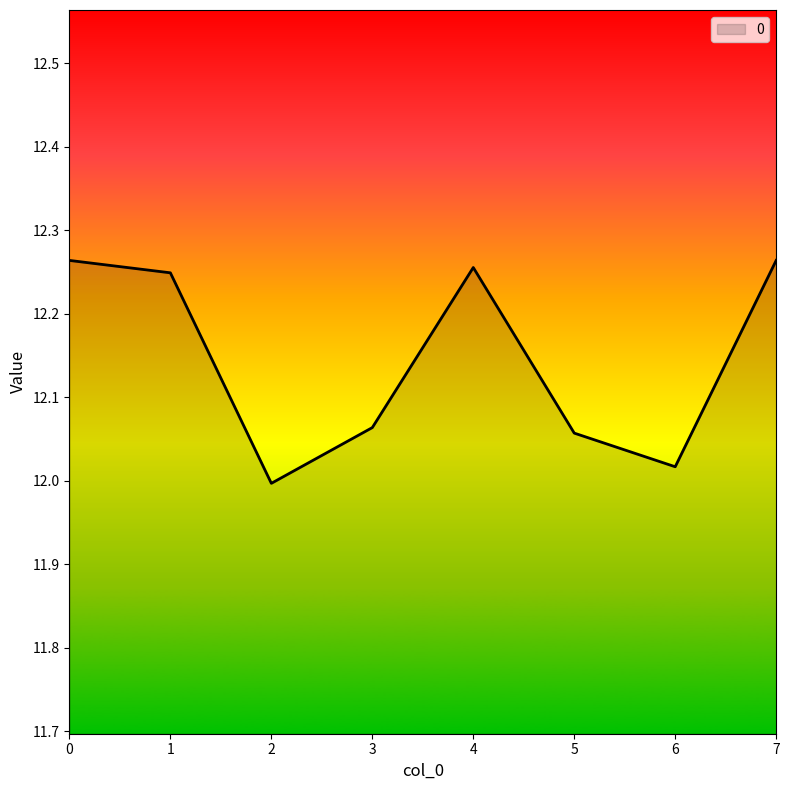

Where is the first local minimum?

2